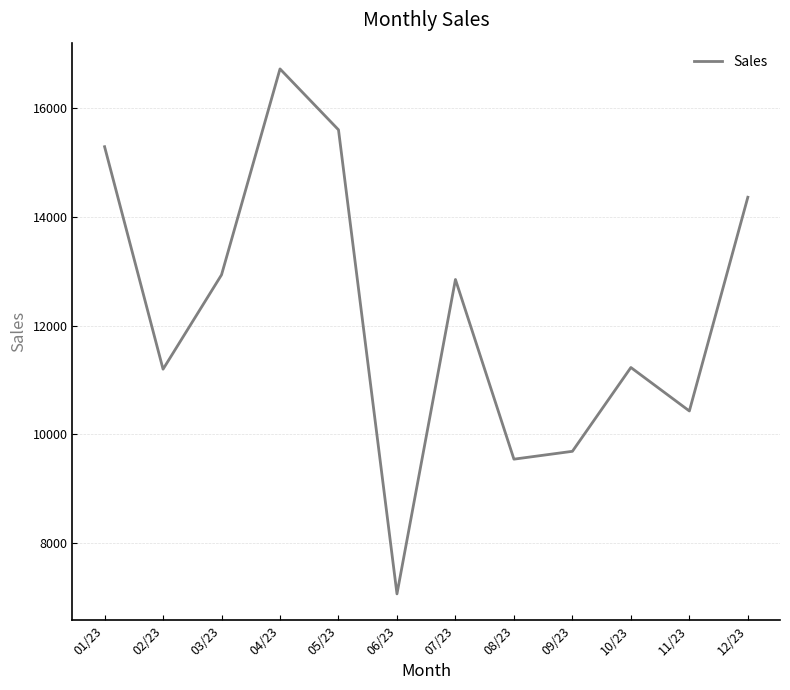

Is it true that the value at 11/23 is 10432.1?

True